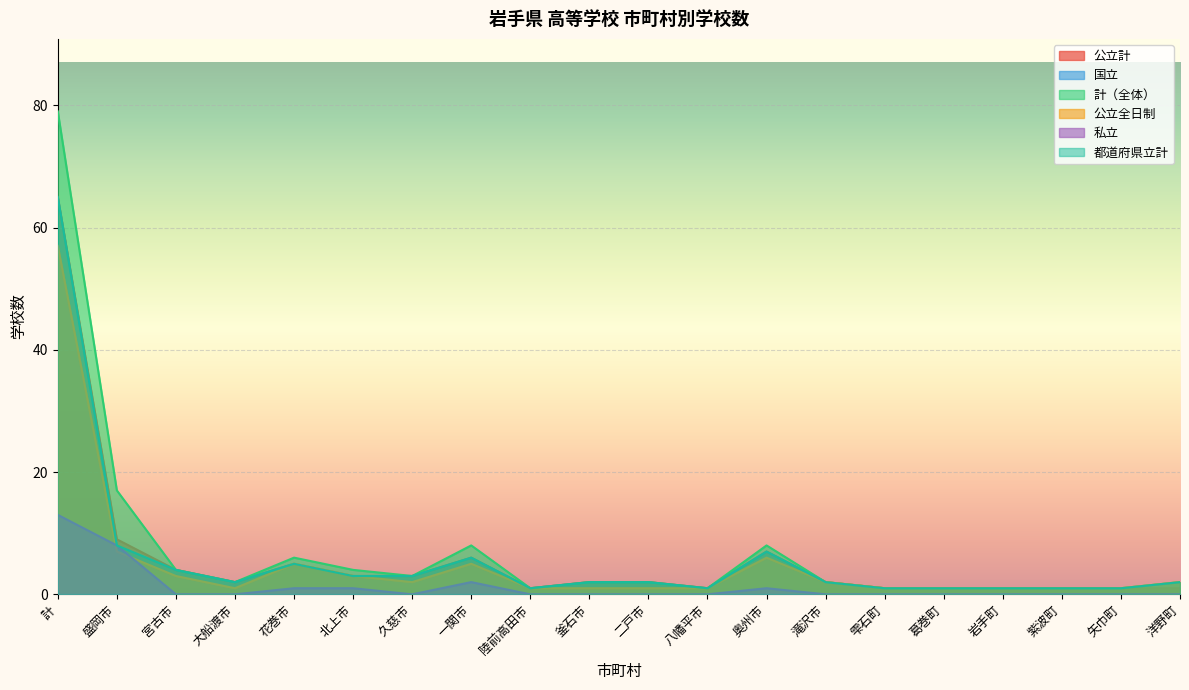

Is the value of 公立全日制 at 北上市 greater than the value of 都道府県立計 at 滝沢市?

Yes